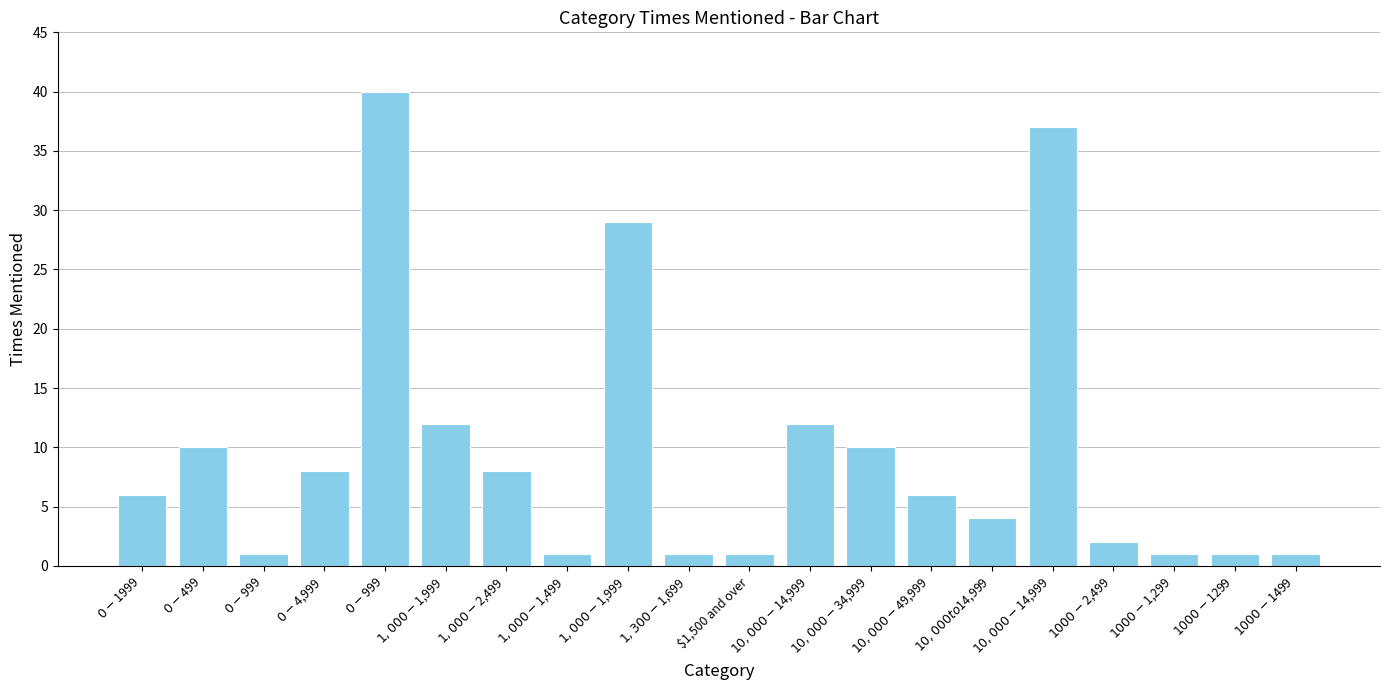

What is the label of the 9th bar from the left?

$1,000-$1,999